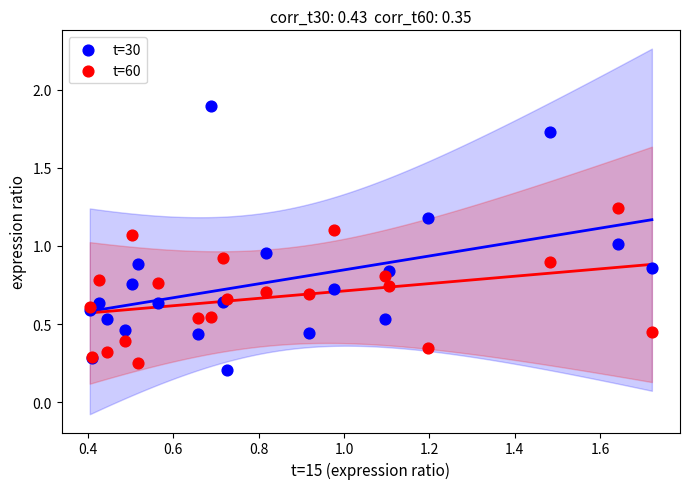

What is the X range (max minus min) for the scatter plot?

1.3